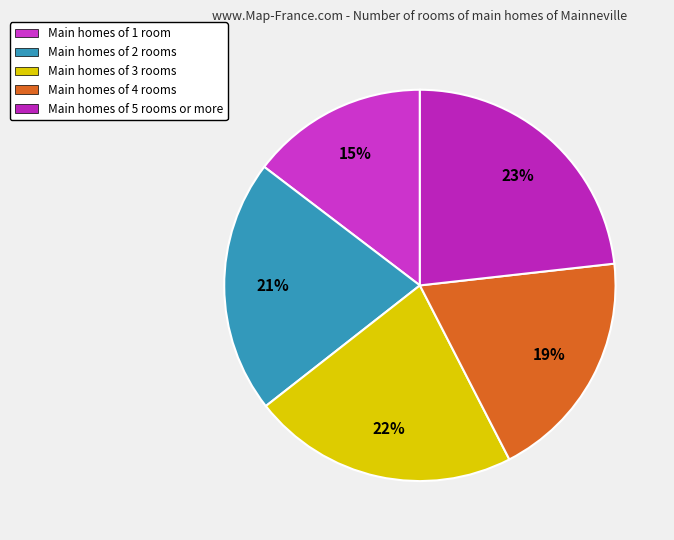

Count the number of slices in the pie.

5